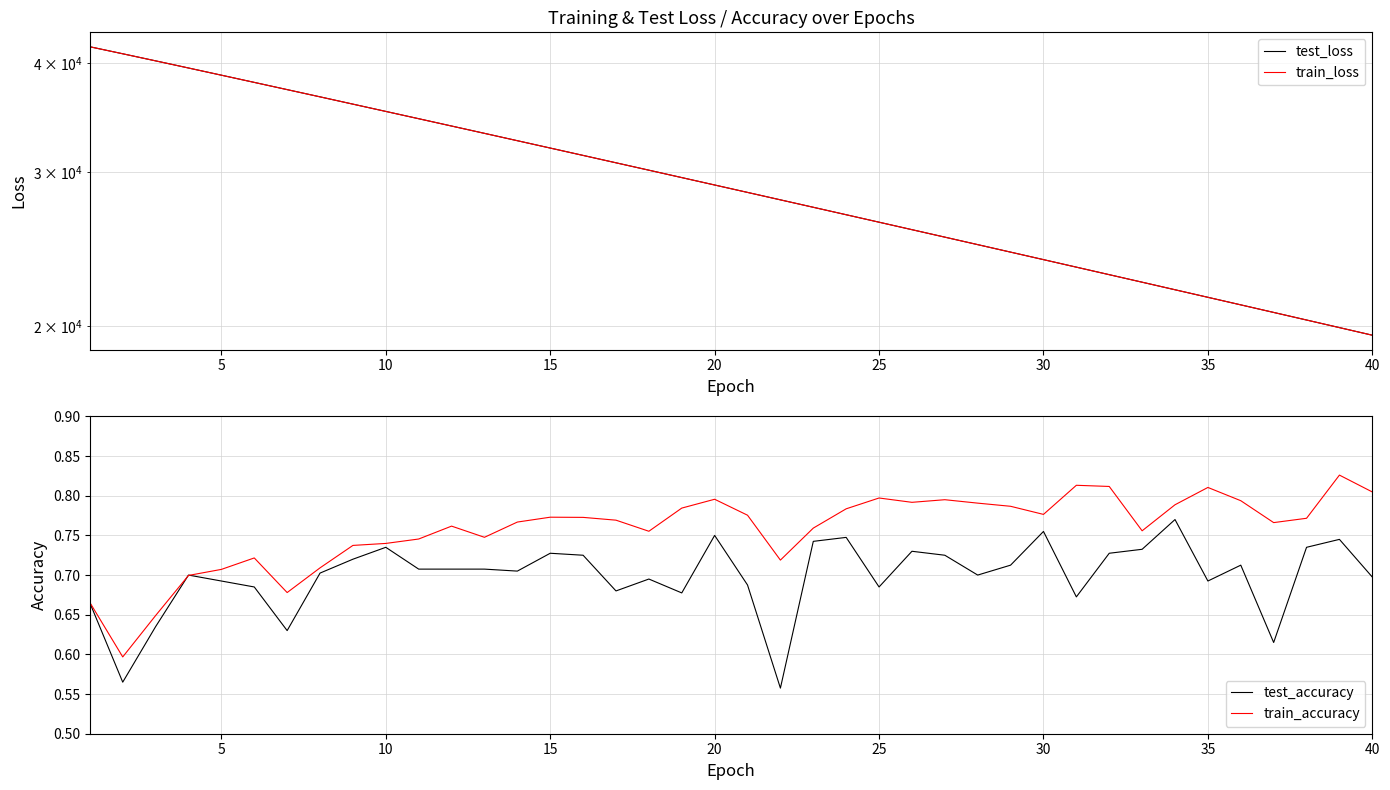

The train_accuracy series shows 0.2 at 10. True or false?

False